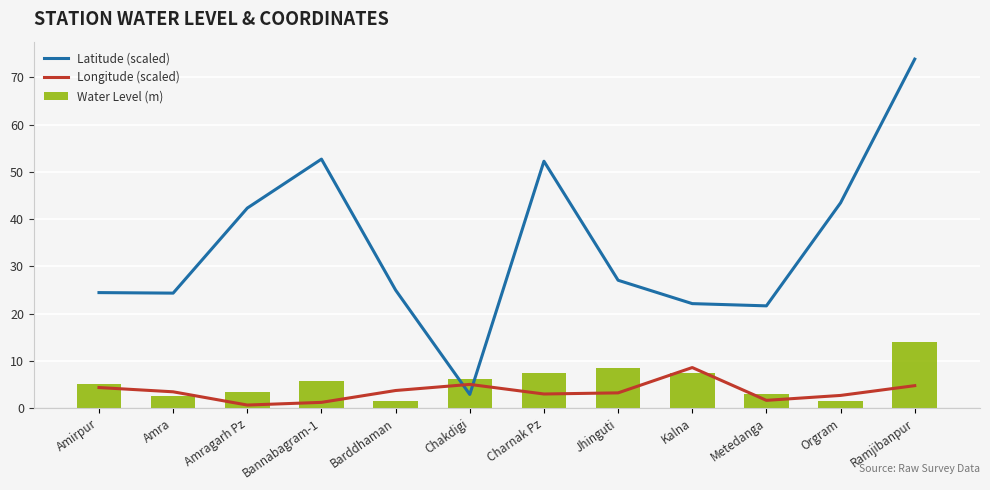

Which series has the largest total across all categories?

Latitude (scaled)